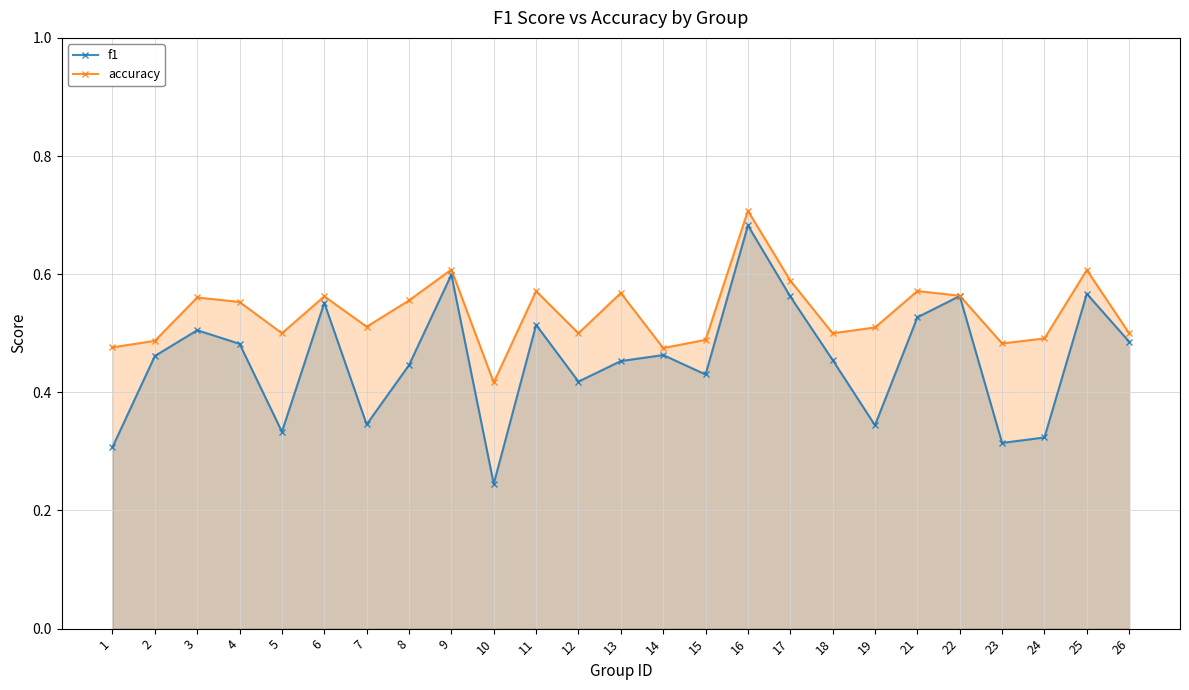

What is the value of the accuracy point at the 8th from the left?

0.6